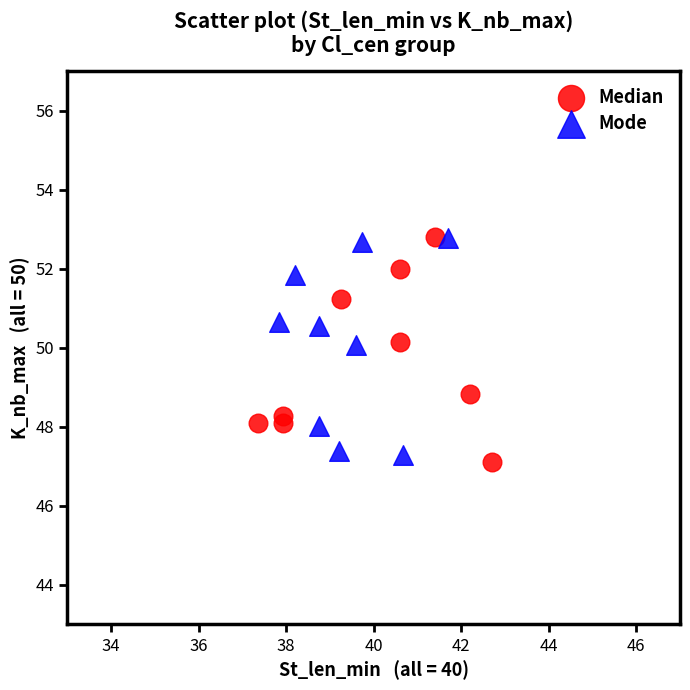

What are all the series names shown in the legend?

Median, Mode